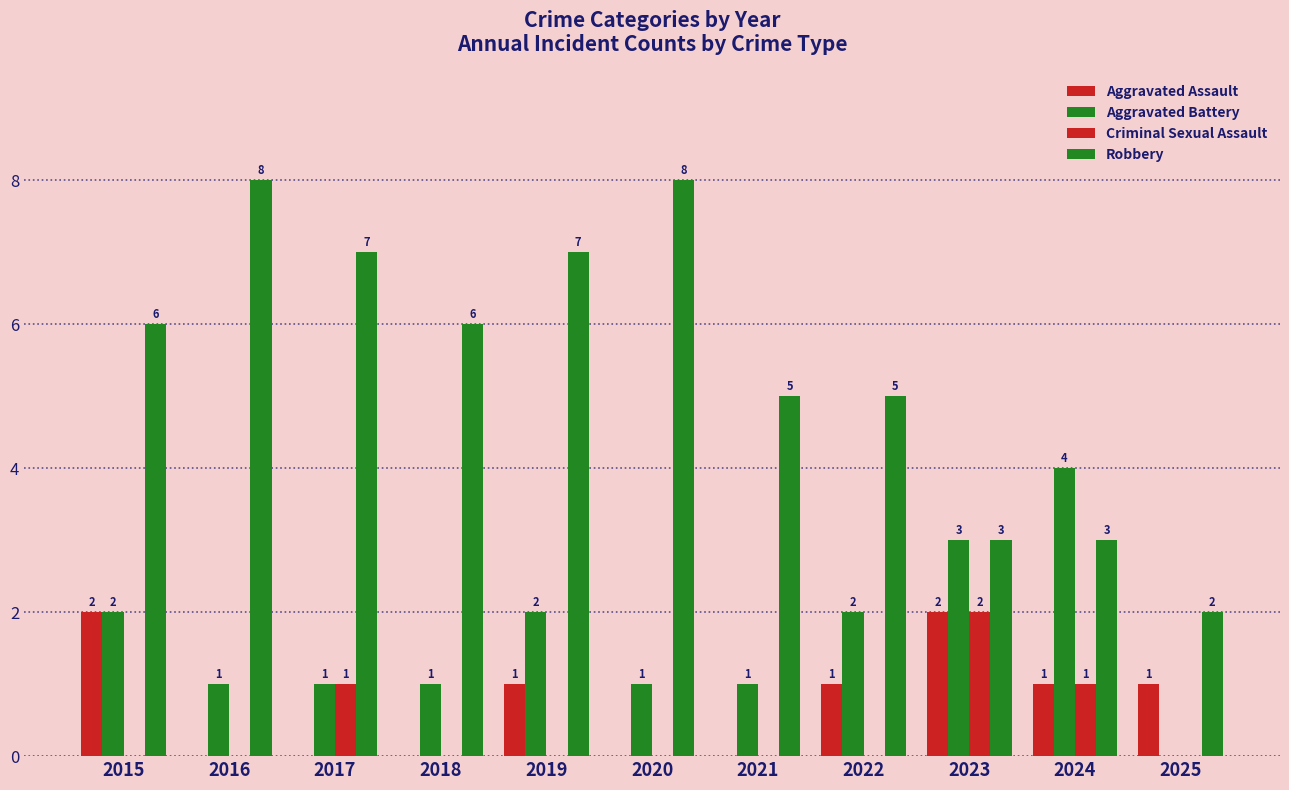

Rank the categories by Criminal Sexual Assault value from lowest to highest.

2015, 2016, 2018, 2019, 2020, 2021, 2022, 2025, 2017, 2024, 2023